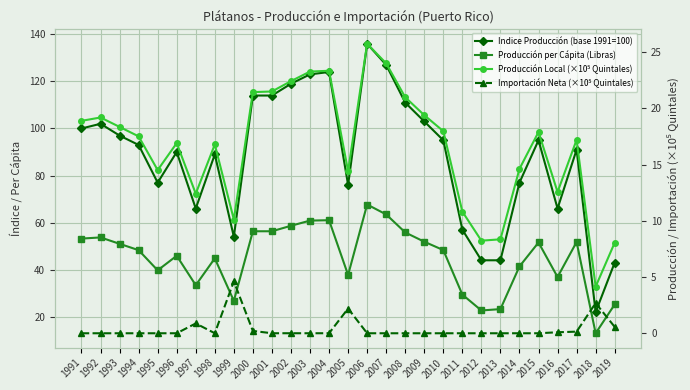

At which category does Producción Local (×10⁵ Quintales) reach its first local valley?

1995